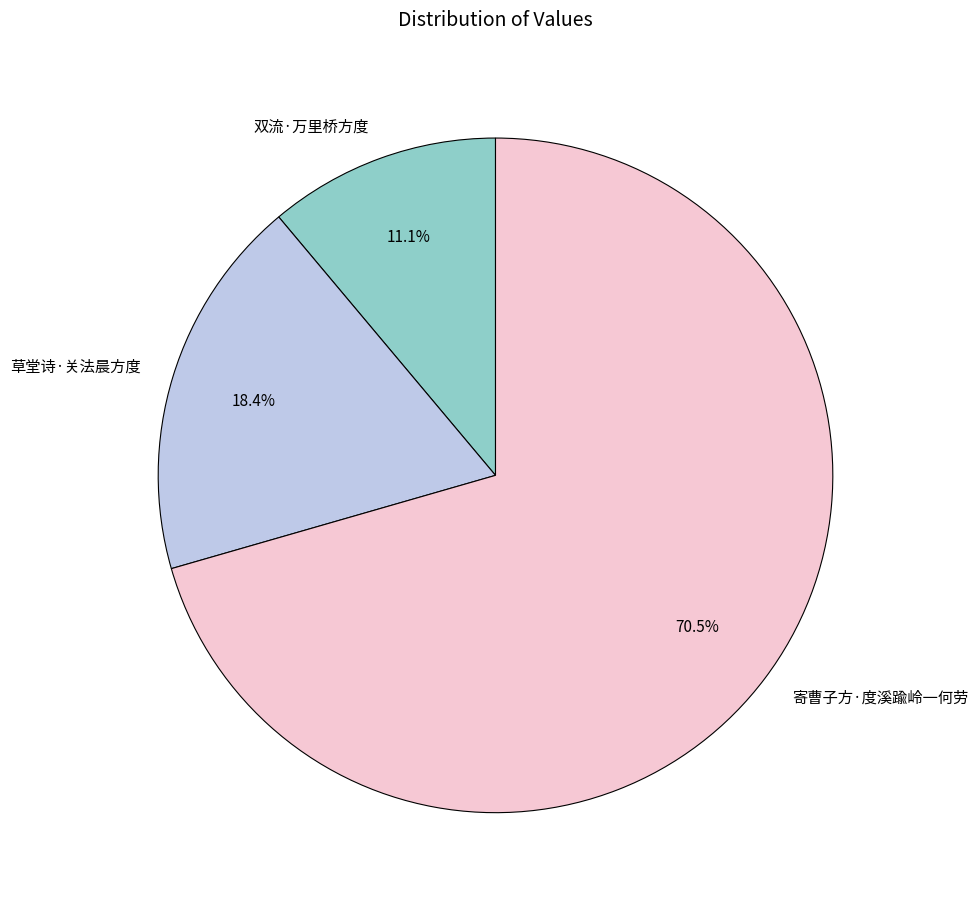

Combined, do 寄曹子方·度溪踰岭一何劳 and 双流·万里桥方度 account for over 50%?

Yes